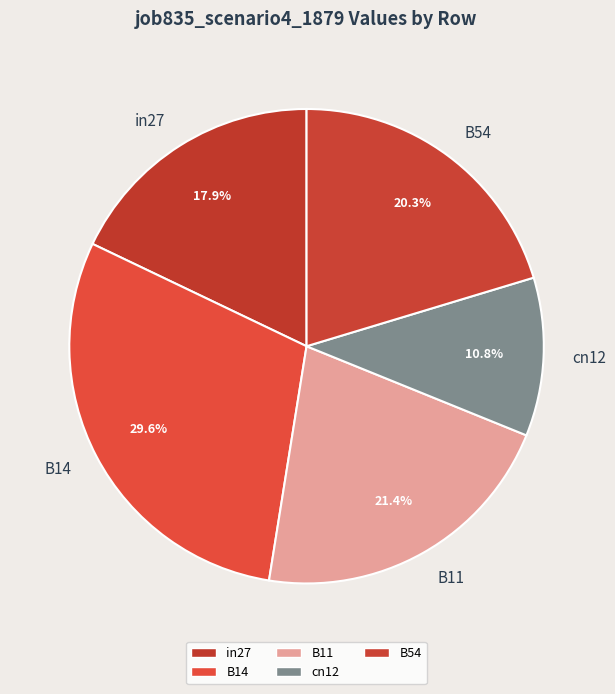

How many segments does this pie chart have?

5